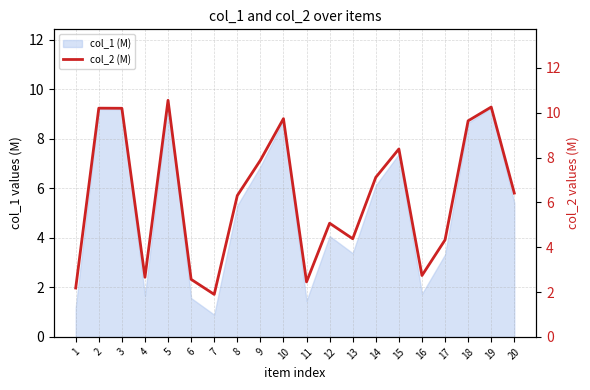

Where is the data nearest to the value 6?

8